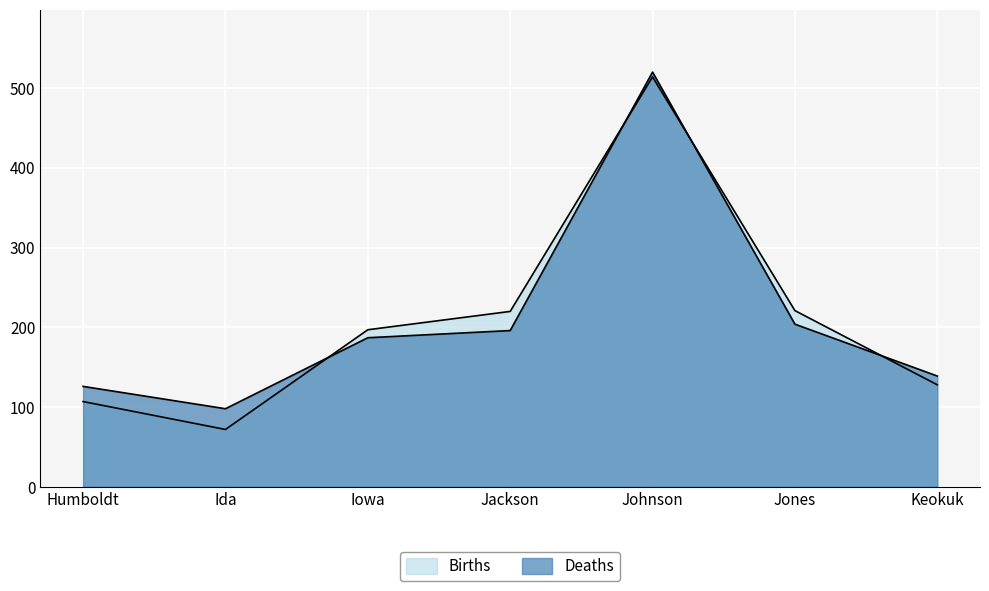

How many lines are shown in the chart?

2